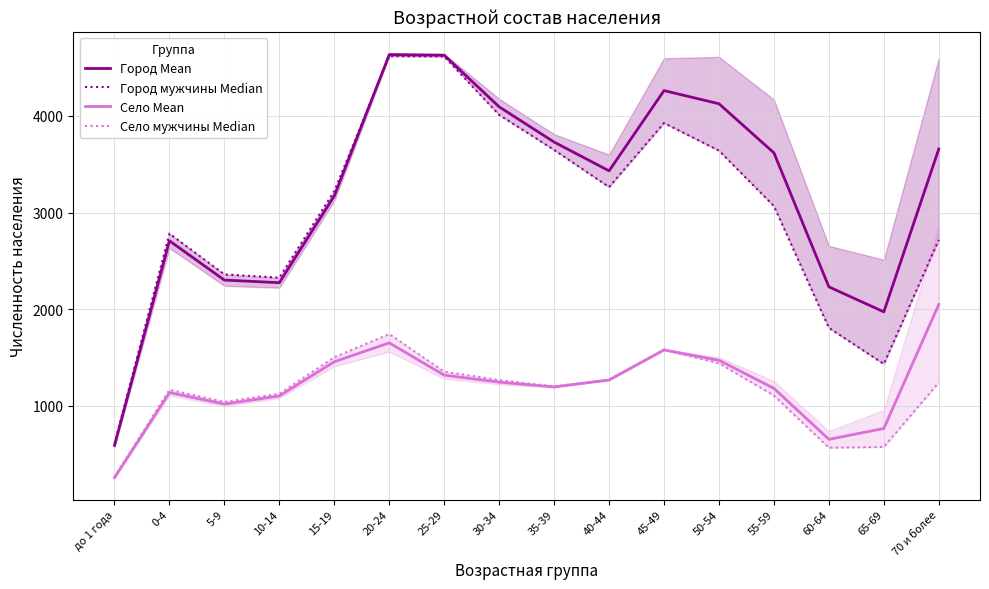

True or false: Город Mean and Село Mean cross at least once.

False